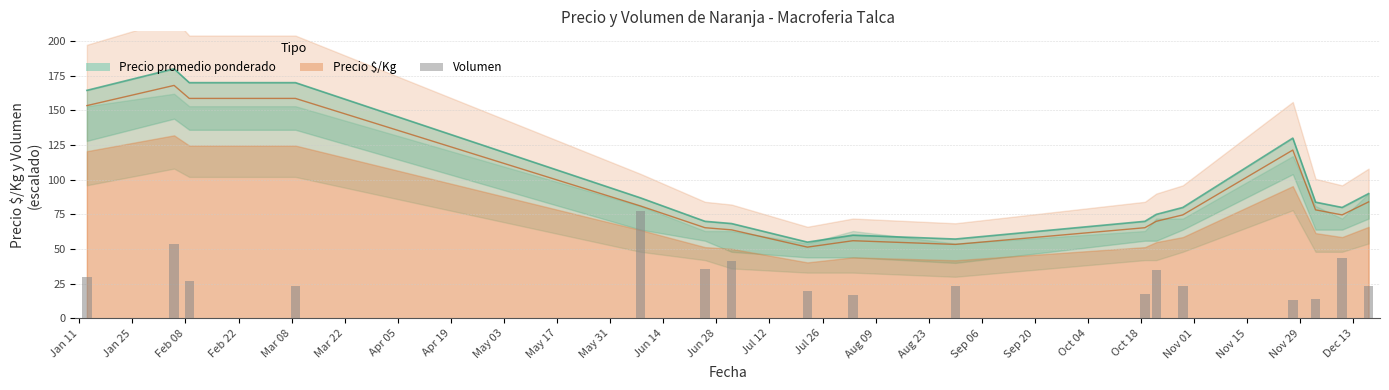

What is the minimum value shown in the chart?

13.3